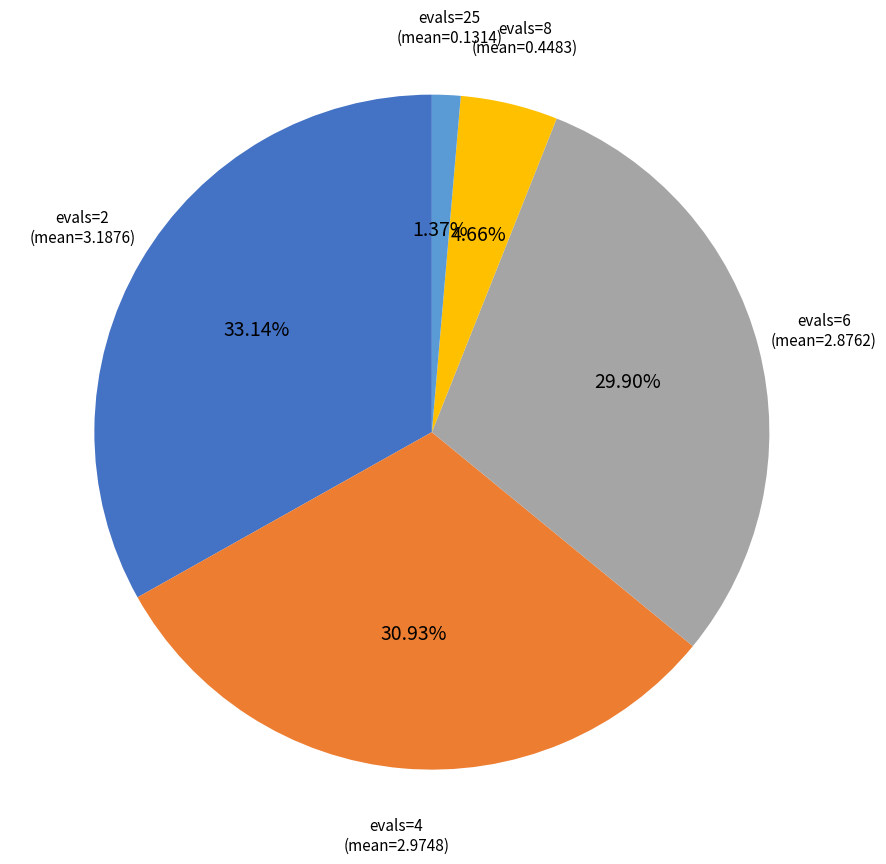

Is there a majority slice in this chart?

No